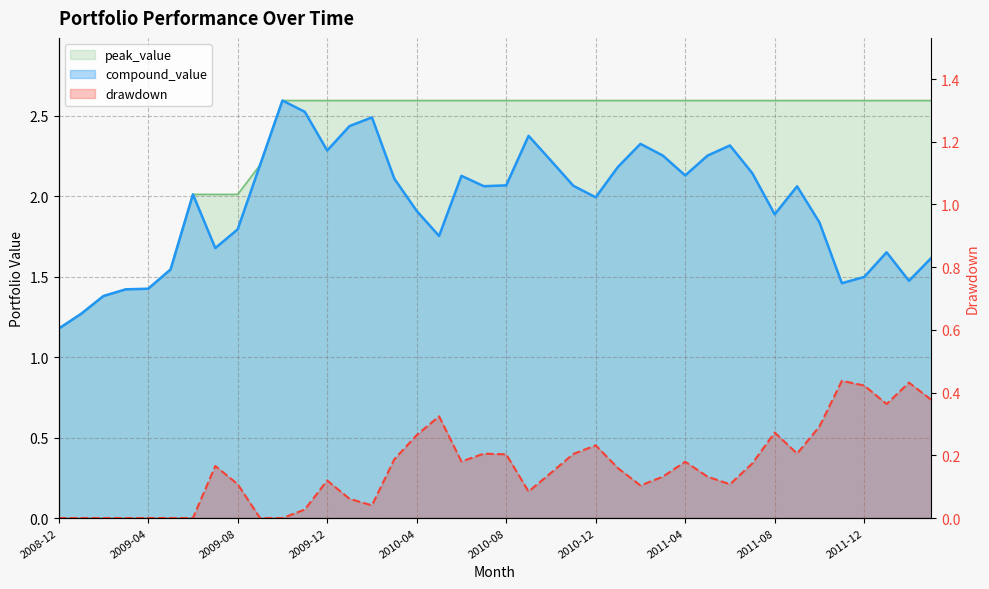

Reading left to right, list all the values displayed in this chart.

compound_value: 2008-12=1.2	2009-01=1.3	2009-02=1.4	2009-03=1.4	2009-04=1.4	2009-05=1.5	2009-06=2.0	2009-07=1.7	2009-08=1.8	2009-09=2.2	2009-10=2.6	2009-11=2.5	2009-12=2.3	2010-01=2.4	2010-02=2.5	2010-03=2.1	2010-04=1.9	2010-05=1.8	2010-06=2.1	2010-07=2.1	2010-08=2.1	2010-09=2.4	2010-10=2.2	2010-11=2.1	2010-12=2.0	2011-01=2.2	2011-02=2.3	2011-03=2.3	2011-04=2.1	2011-05=2.3	2011-06=2.3	2011-07=2.1	2011-08=1.9	2011-09=2.1	2011-10=1.8	2011-11=1.5	2011-12=1.5	2012-01=1.7	2012-02=1.5	2012-03=1.6
peak_value: 2008-12=1.2	2009-01=1.3	2009-02=1.4	2009-03=1.4	2009-04=1.4	2009-05=1.5	2009-06=2.0	2009-07=2.0	2009-08=2.0	2009-09=2.2	2009-10=2.6	2009-11=2.6	2009-12=2.6	2010-01=2.6	2010-02=2.6	2010-03=2.6	2010-04=2.6	2010-05=2.6	2010-06=2.6	2010-07=2.6	2010-08=2.6	2010-09=2.6	2010-10=2.6	2010-11=2.6	2010-12=2.6	2011-01=2.6	2011-02=2.6	2011-03=2.6	2011-04=2.6	2011-05=2.6	2011-06=2.6	2011-07=2.6	2011-08=2.6	2011-09=2.6	2011-10=2.6	2011-11=2.6	2011-12=2.6	2012-01=2.6	2012-02=2.6	2012-03=2.6
drawdown: 2008-12=0.0	2009-01=0.0	2009-02=0.0	2009-03=0.0	2009-04=0.0	2009-05=0.0	2009-06=0.0	2009-07=0.2	2009-08=0.1	2009-09=0.0	2009-10=0.0	2009-11=0.0	2009-12=0.1	2010-01=0.1	2010-02=0.0	2010-03=0.2	2010-04=0.3	2010-05=0.3	2010-06=0.2	2010-07=0.2	2010-08=0.2	2010-09=0.1	2010-10=0.1	2010-11=0.2	2010-12=0.2	2011-01=0.2	2011-02=0.1	2011-03=0.1	2011-04=0.2	2011-05=0.1	2011-06=0.1	2011-07=0.2	2011-08=0.3	2011-09=0.2	2011-10=0.3	2011-11=0.4	2011-12=0.4	2012-01=0.4	2012-02=0.4	2012-03=0.4